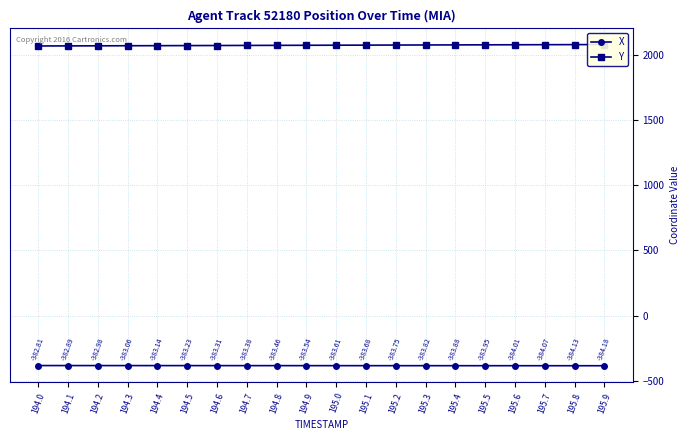

What is the total value across all series at 194.7?

1690.1